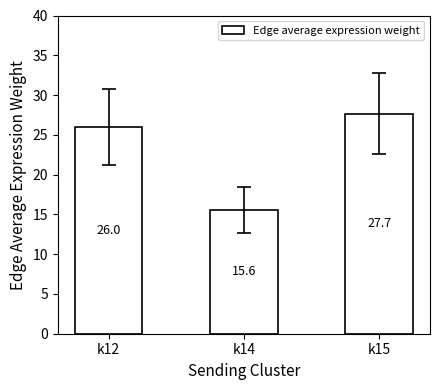

Does the chart contain stacked bars?

No